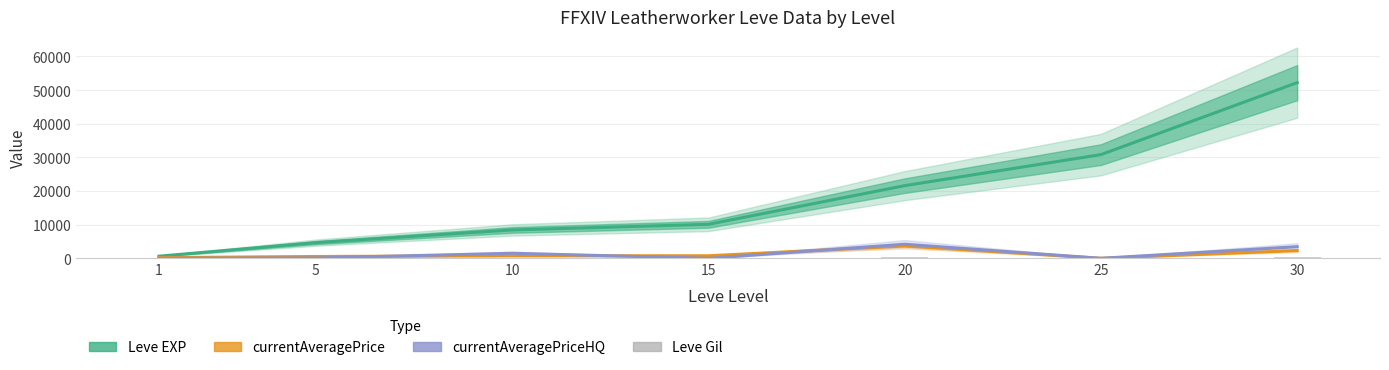

What are all the series names shown in the legend?

Leve EXP, currentAveragePrice, currentAveragePriceHQ, Leve Gil